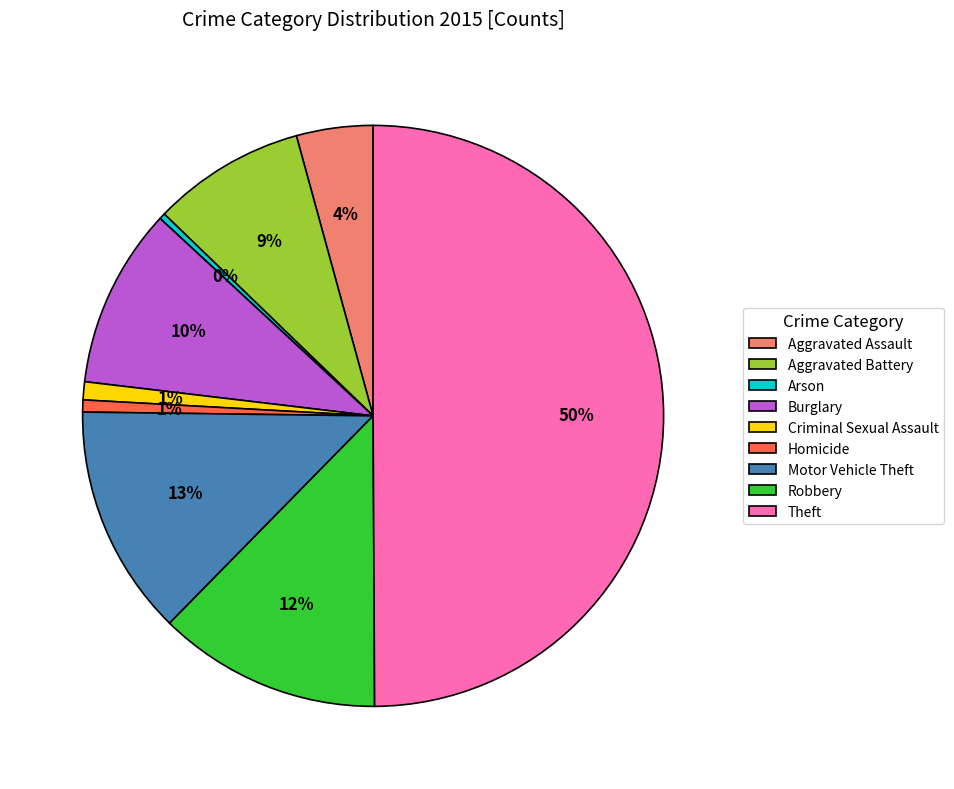

True or false: Arson accounts for 0% of the total.

True